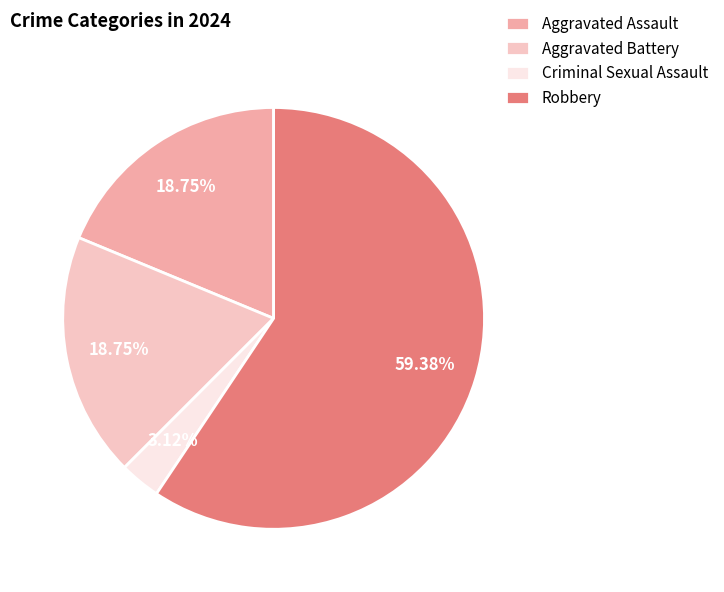

What is the largest slice in the pie chart?

Robbery